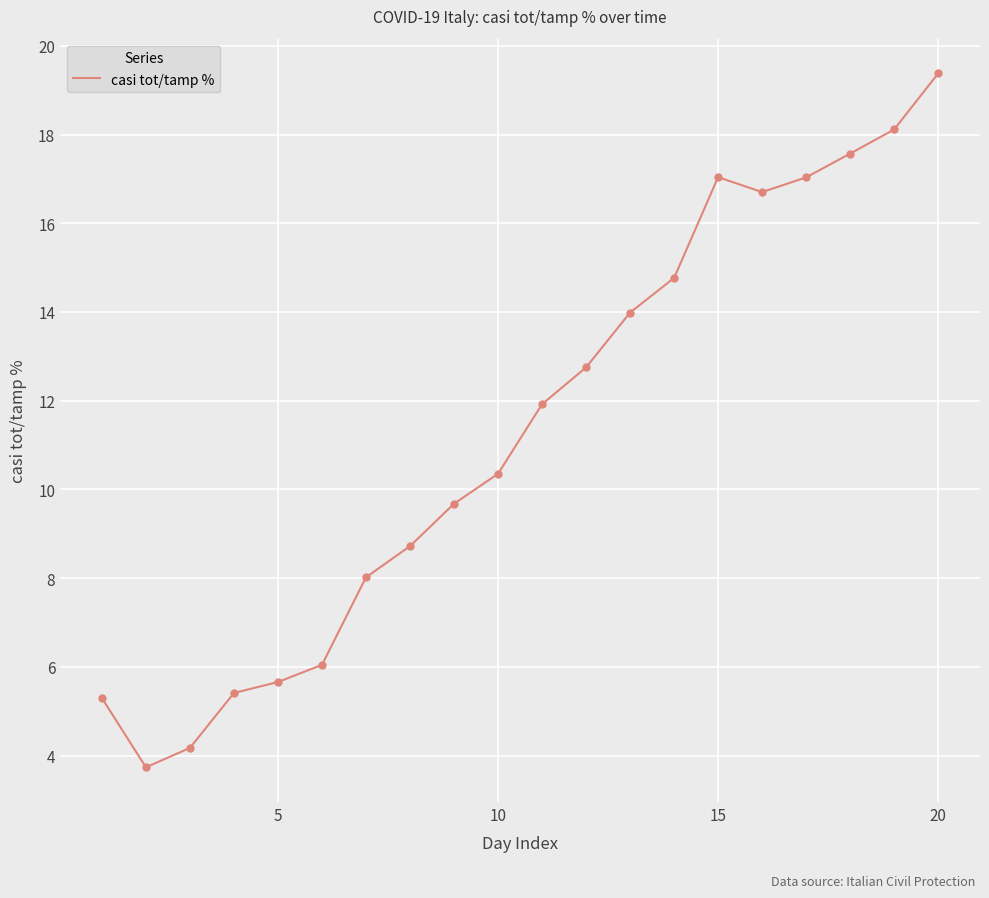

What is the greatest value displayed?

19.4